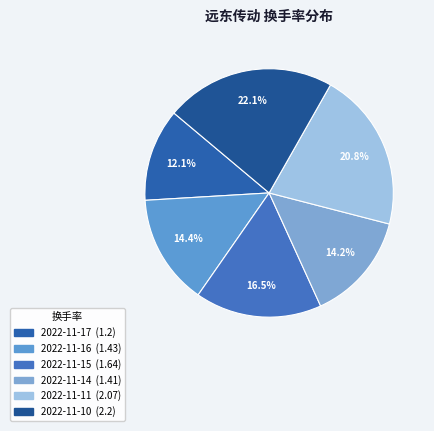

Is there a majority slice in this chart?

No